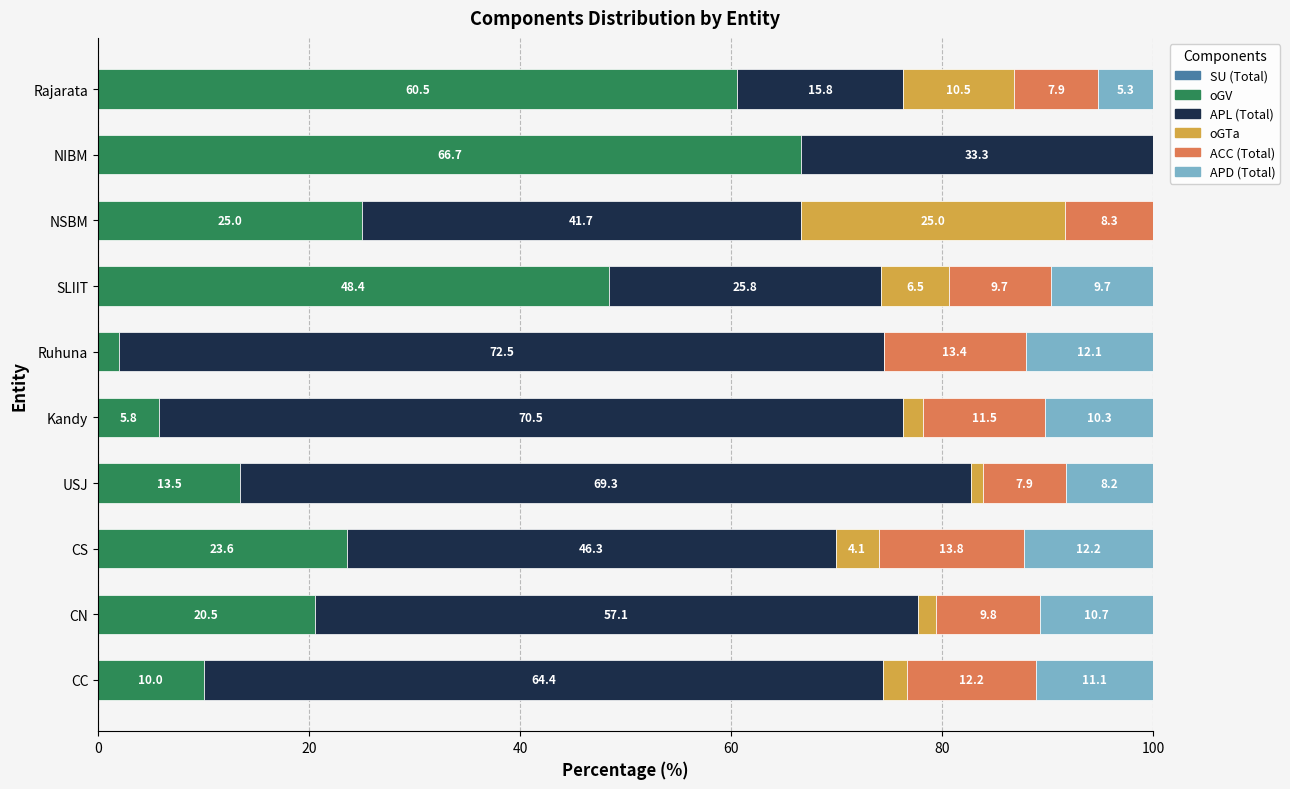

At which label does oGV reach its peak?

NIBM